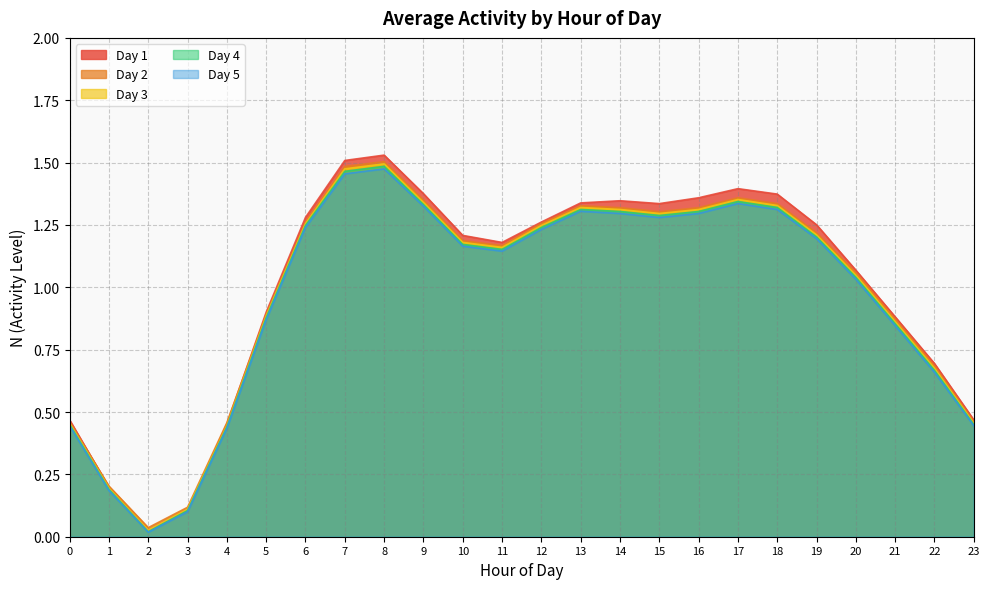

The value of Day 2 at 8 is 1.5. True or false?

True